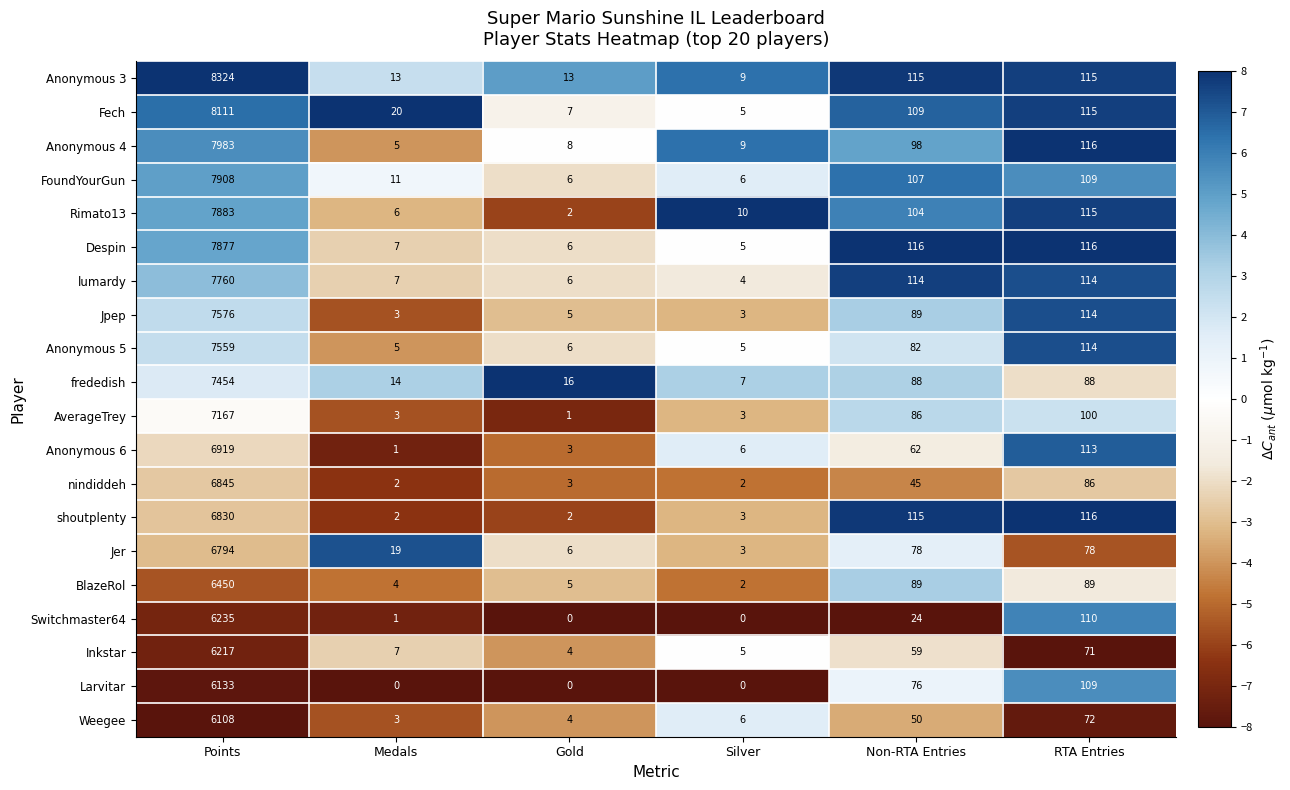

What is the approximate value of lumardy at Non-RTA Entries?

114